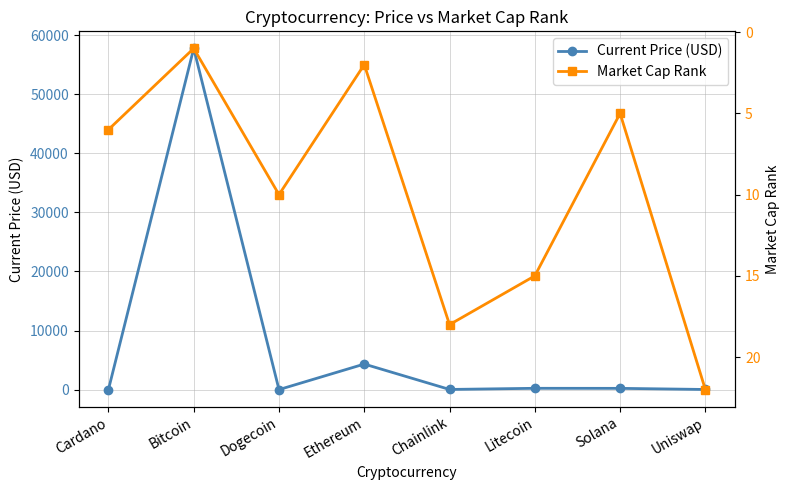

Between Ethereum and Uniswap, which is larger?

Ethereum